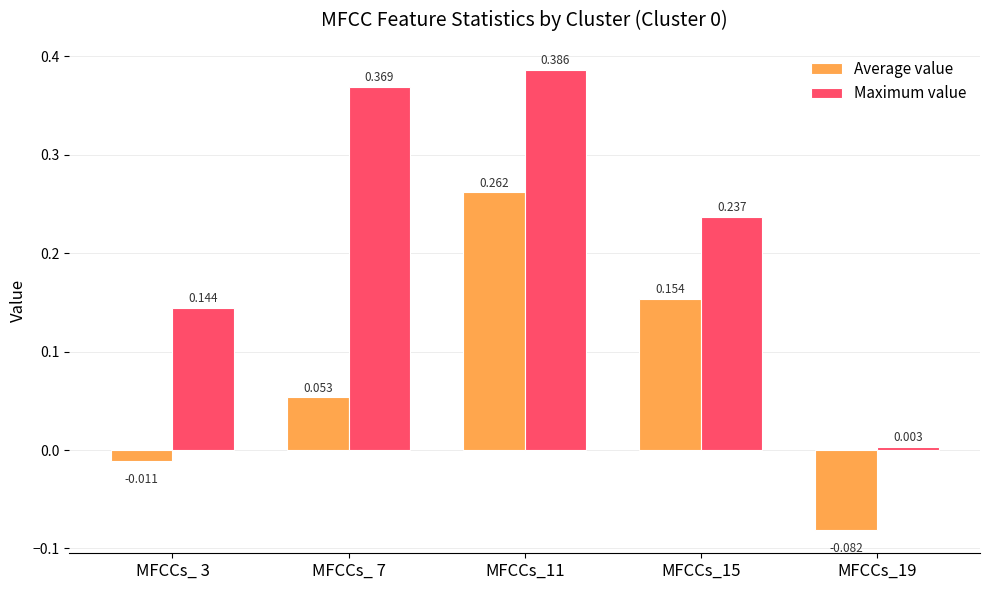

Which series has the largest range (max minus min)?

Maximum value